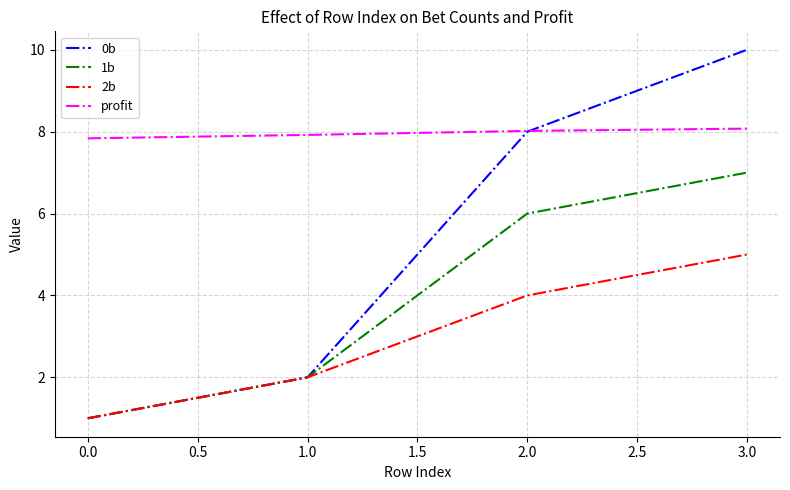

Reading left to right, list all the values displayed in this chart.

0b: 1.0	2.0	8.0	10.0
1b: 1.0	2.0	6.0	7.0
2b: 1.0	2.0	4.0	5.0
profit: 7.8	7.9	8.0	8.1